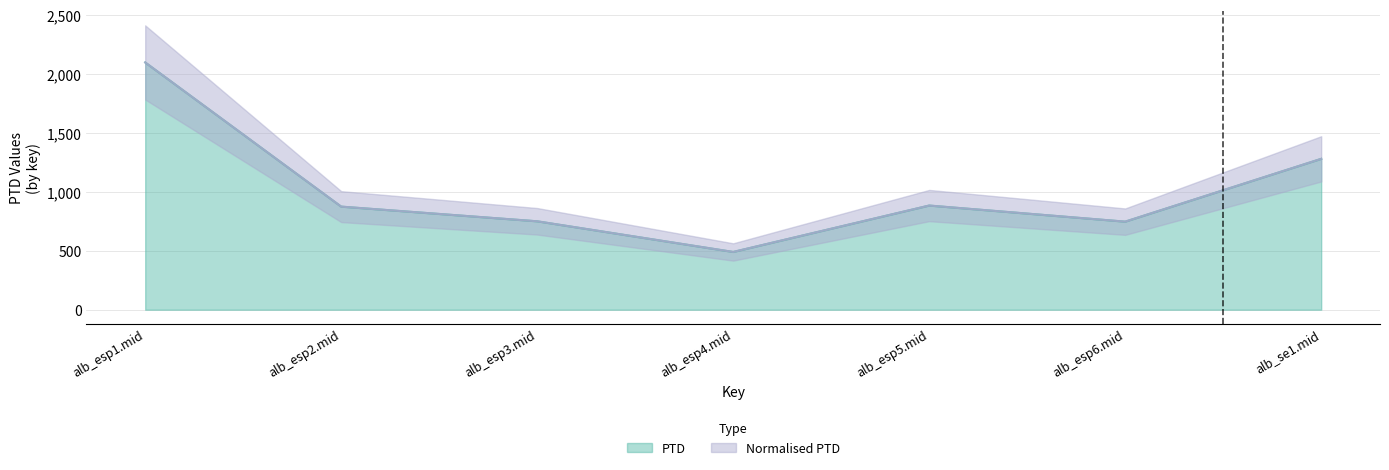

How many categories are shown in the chart?

7